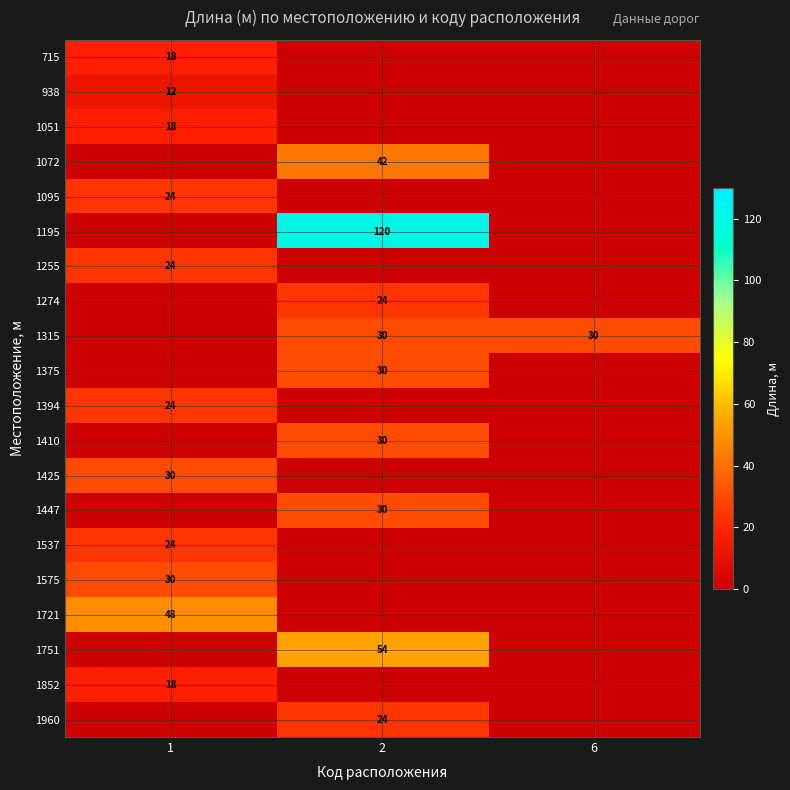

The 938 series shows 4 at 1. True or false?

False